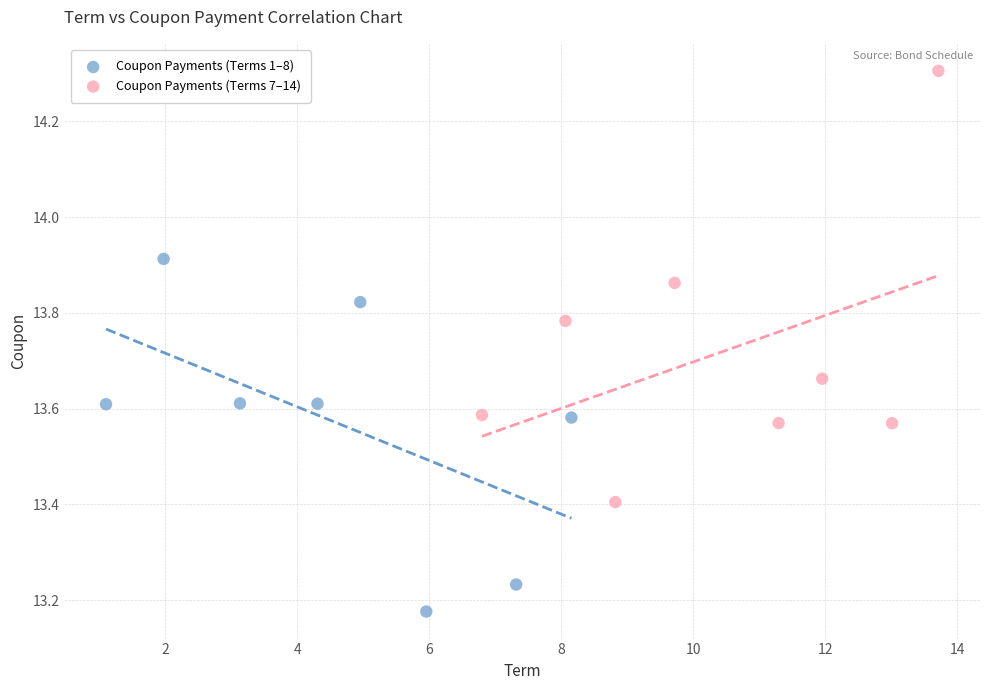

Which series contains the lowest Y value?

Coupon Payments (Terms 1–8)